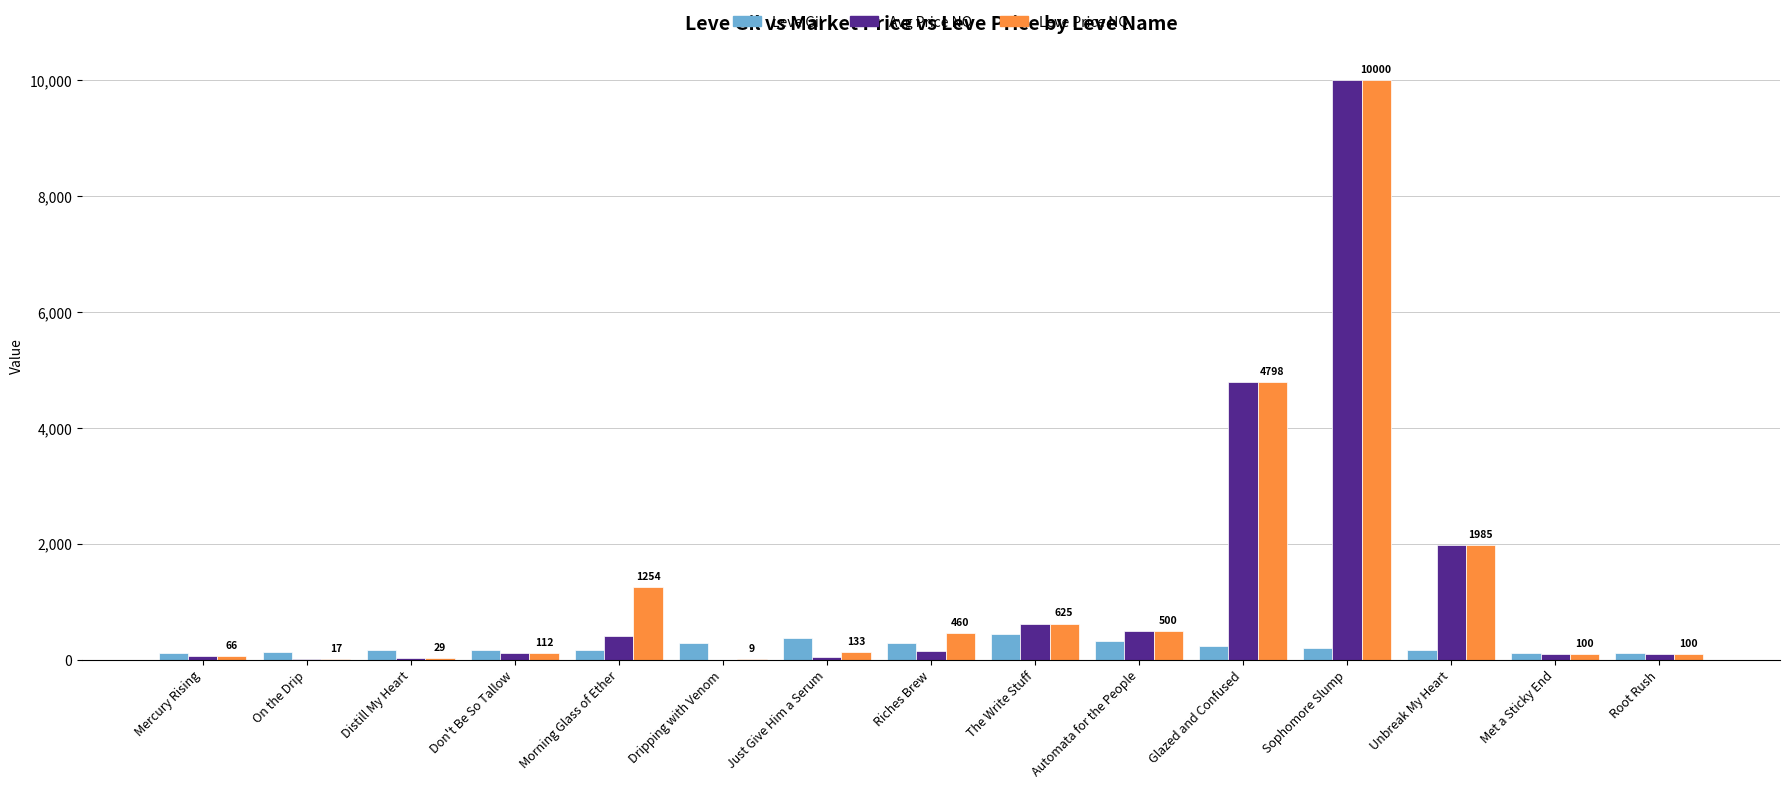

What is the maximum value shown in the chart?

10000.0